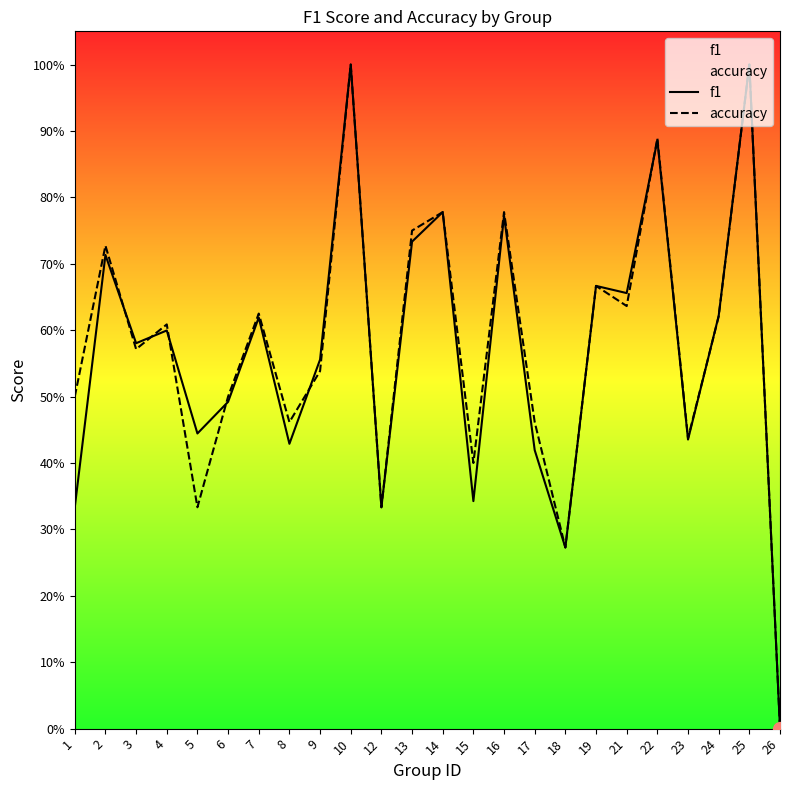

Which category has the highest value in the accuracy series?

10